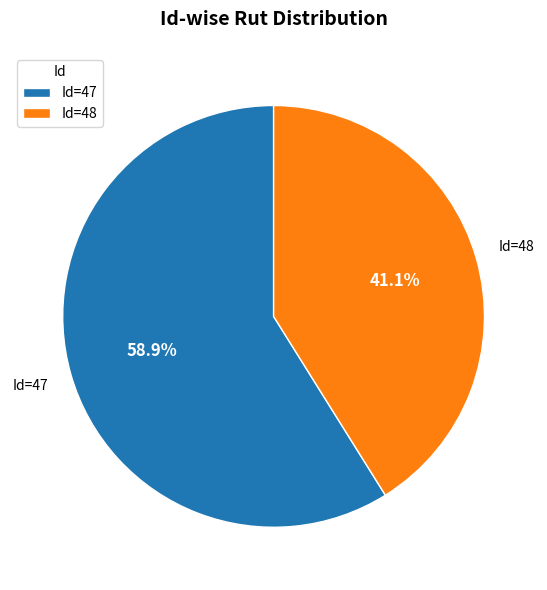

What is the total percentage of Id=48 and Id=47?

100.0%